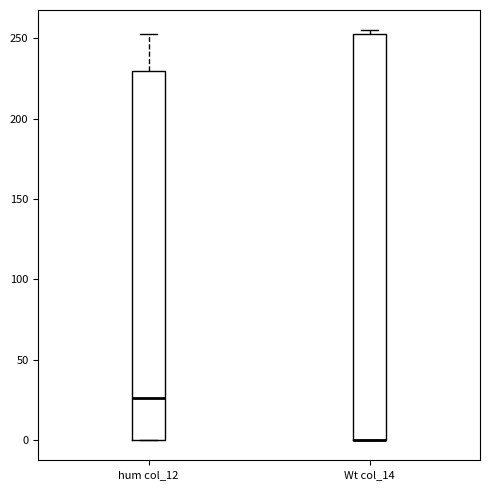

Reading left to right, transcribe this box plot: for each box, give where its median line is, the range the box spans, and where its two whiskers end, as read against the y-axis. The values are not printed on the chart, so give them approximately, as read against the axis.

hum col_12: median 25, box 0 to 230, whiskers 0 to 255
Wt col_14: median 0 (drawn on the box's lower edge), box 0 to 255, whiskers 0 to 255 (just above the box's upper edge)